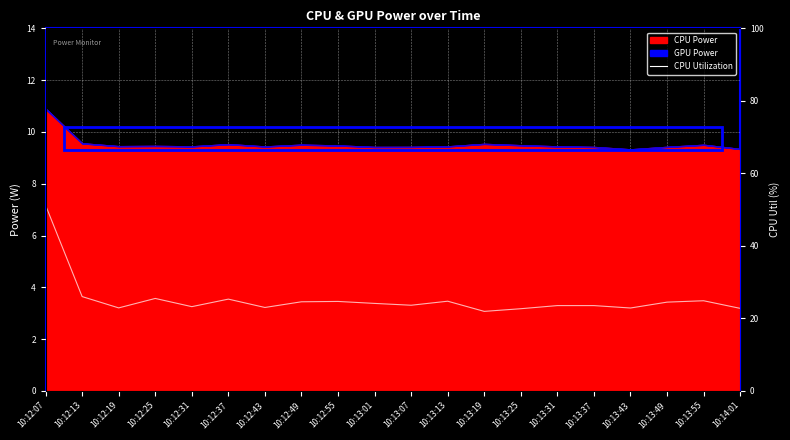

What is the maximum value shown in the chart?

51.2